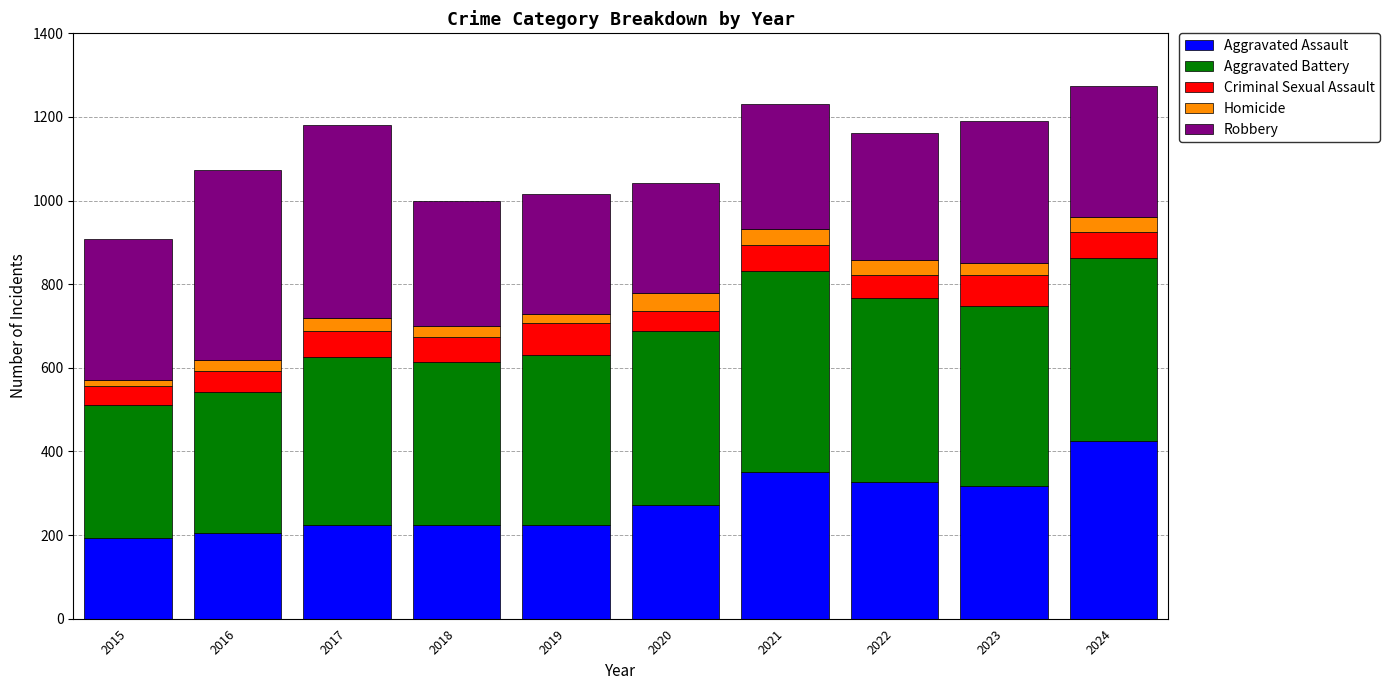

Are the bars grouped side by side (vs. stacked)?

No